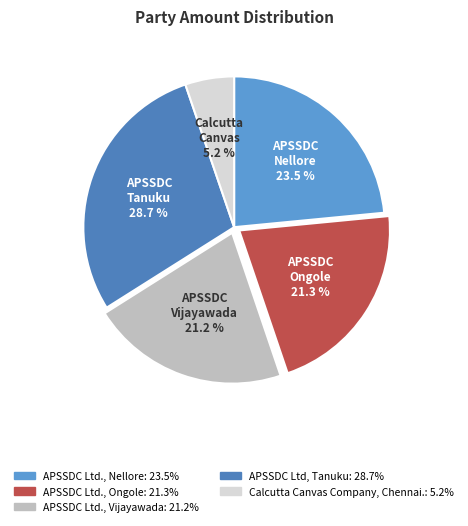

To the nearest percent, what is the combined percentage of APSSDC Ltd., Ongole and Calcutta Canvas Company, Chennai.?

27%